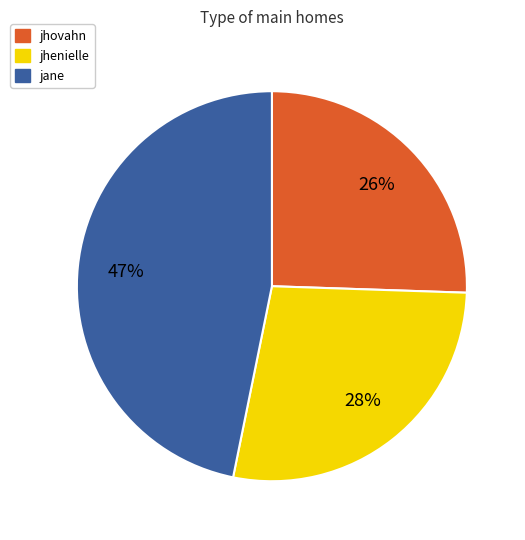

What percentage is the jhenielle slice, to the nearest percent?

28%